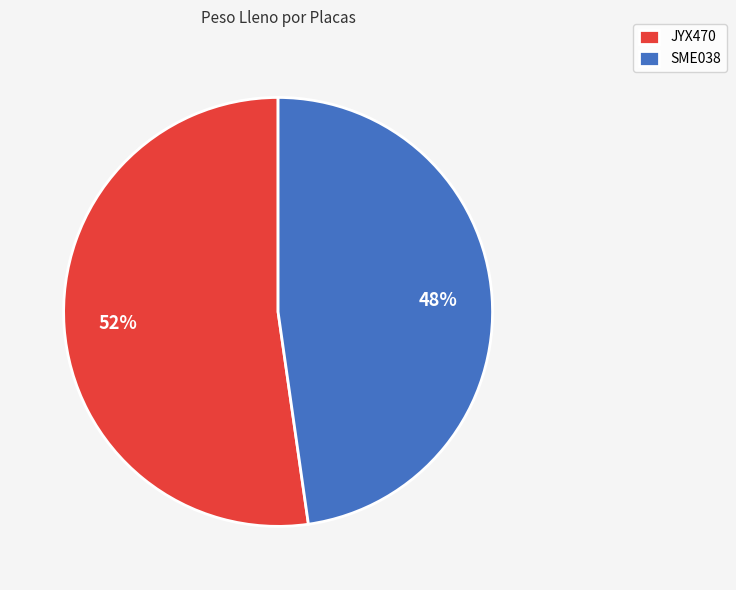

Rank the categories by value from highest to lowest.

JYX470, SME038